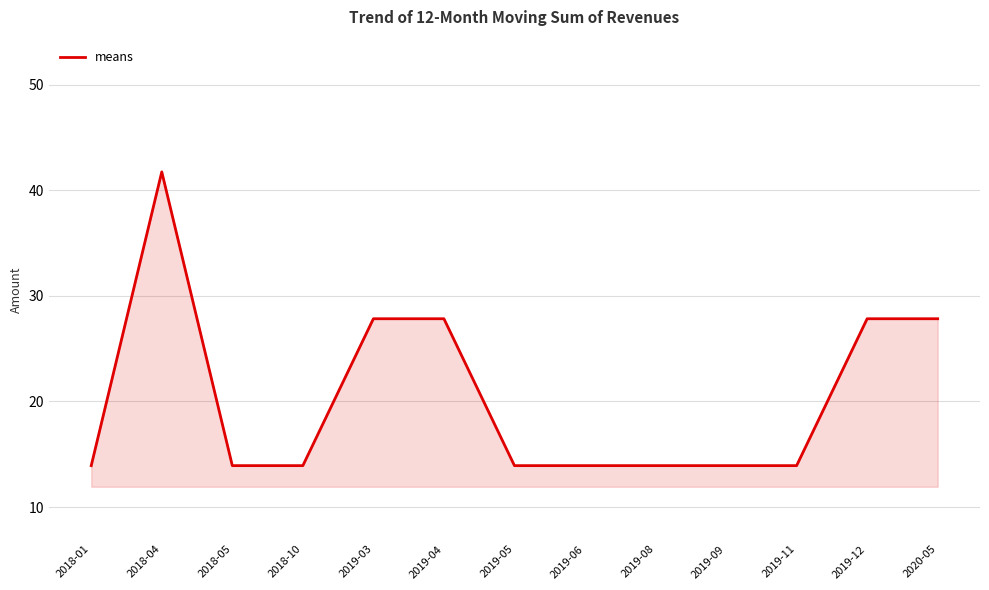

The value at 2019-04 is 17.3. True or false?

False